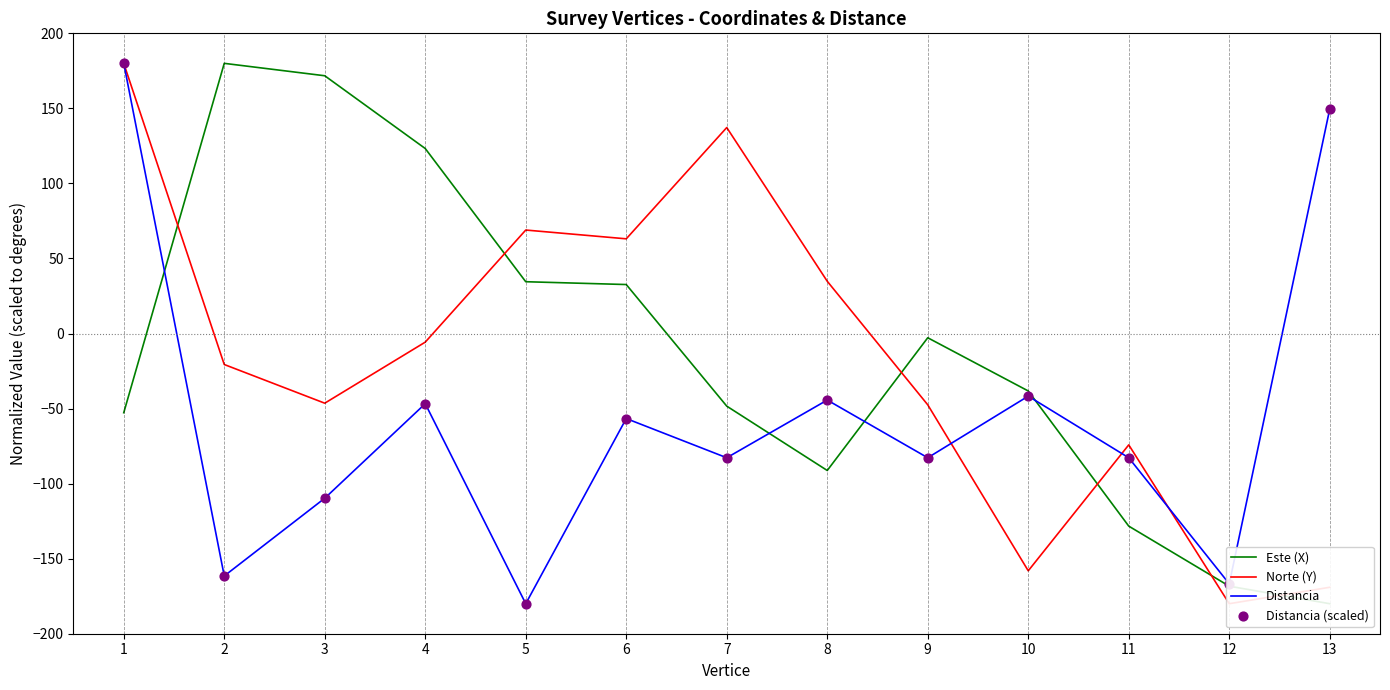

Which series has the widest spread of Y values?

Este (X)